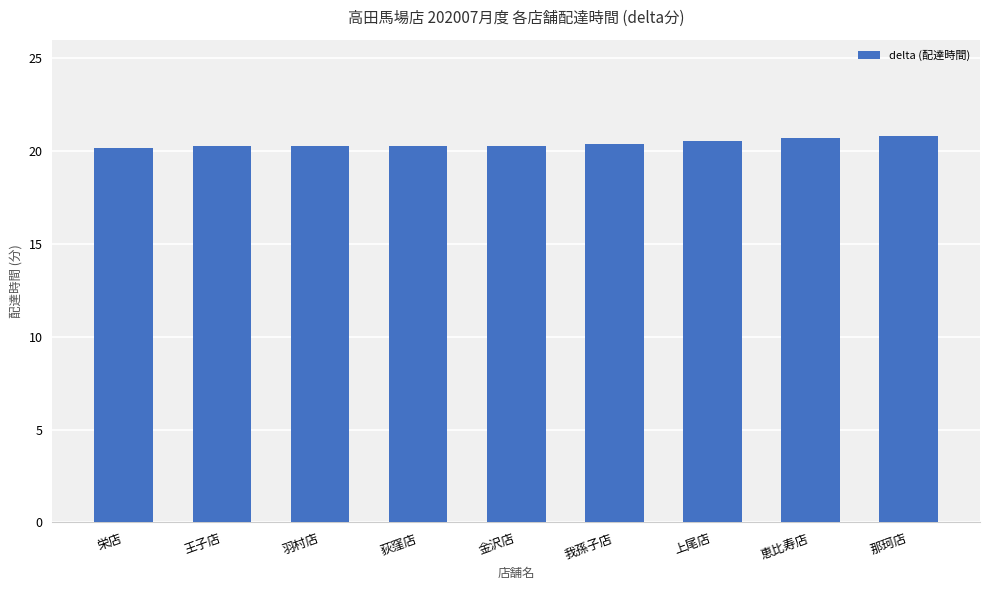

True or false: the data shows 33.0 at 荻窪店.

False